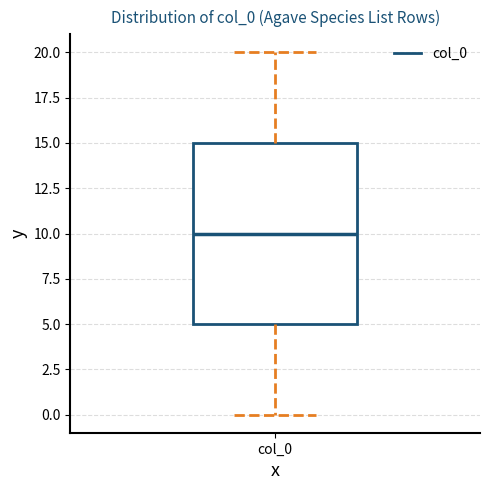

Read this box plot against the y-axis: the position of the median line, the range covered by the box, and the ends of both whiskers. The values are not printed on the chart, so give them approximately, as read against the axis.

median 10, box 5 to 15, whiskers 0 to 20